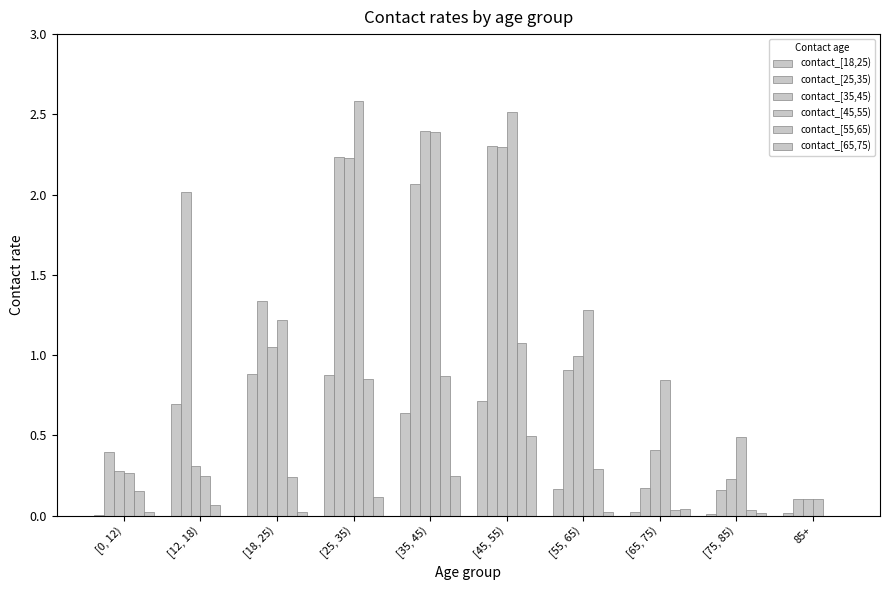

Which series changed the most between [18, 25) and [45, 55)?

contact_[45,55)